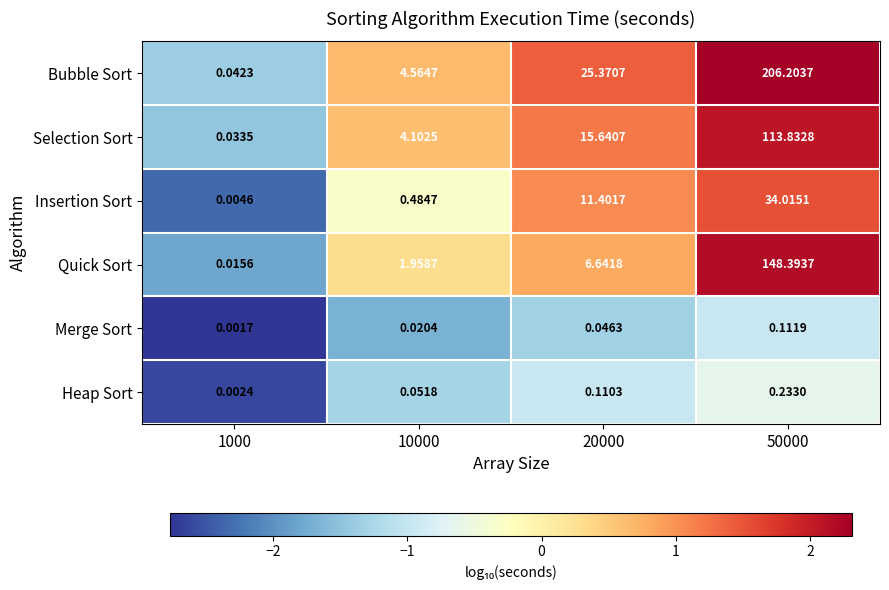

Which series has the largest range (max minus min)?

Bubble Sort